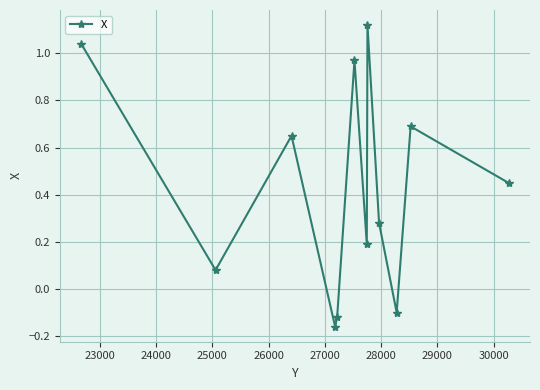

How many points are higher than both their immediate neighbors (excluding endpoints)?

4